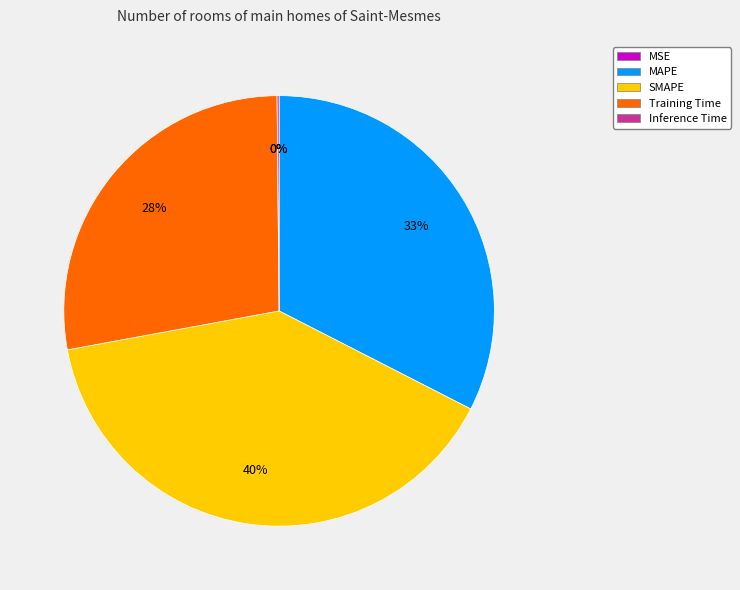

Which slice is the largest?

SMAPE